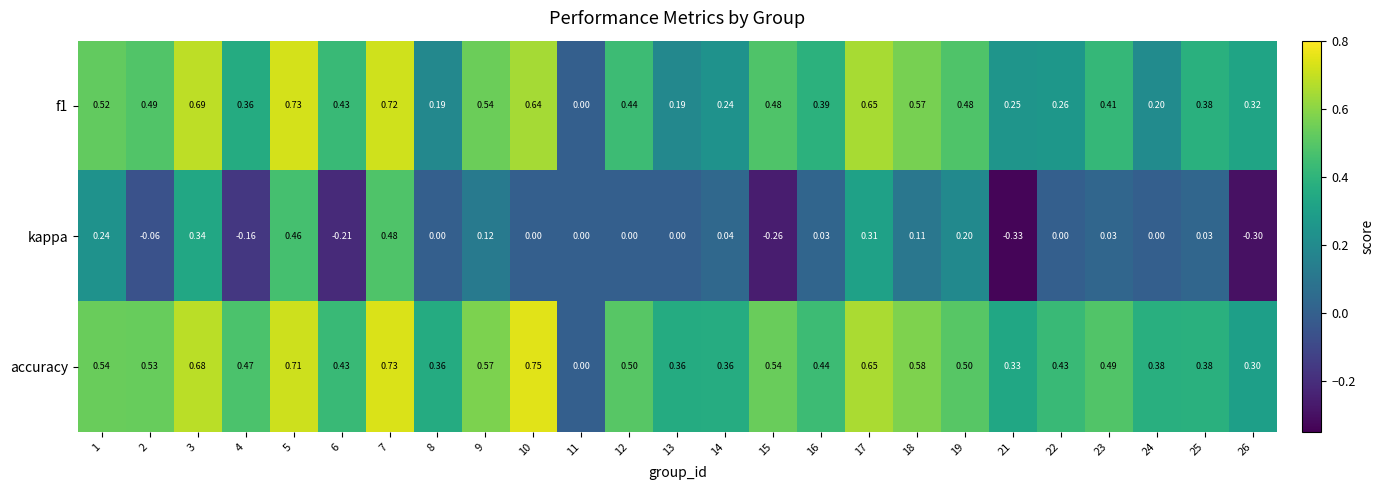

Is the value of kappa at 9 greater than the value of f1 at 8?

No